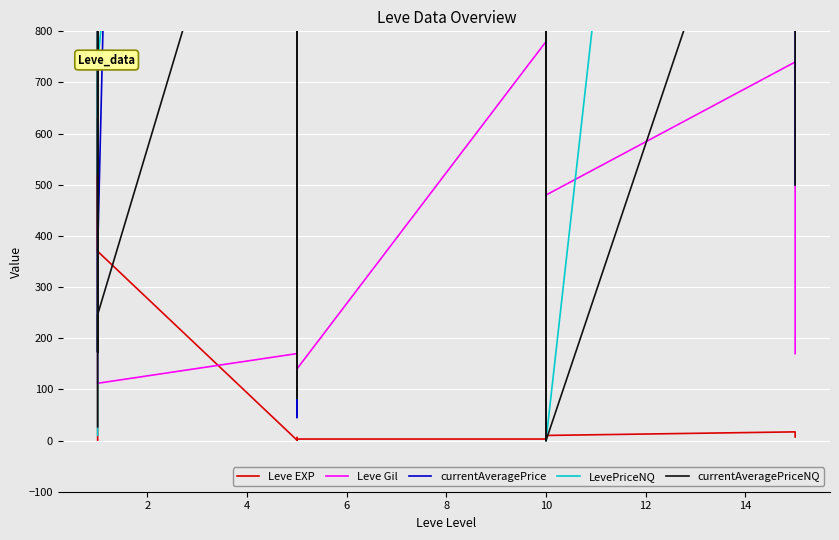

Is it true that Leve Gil equals 193.8 at 4?

False